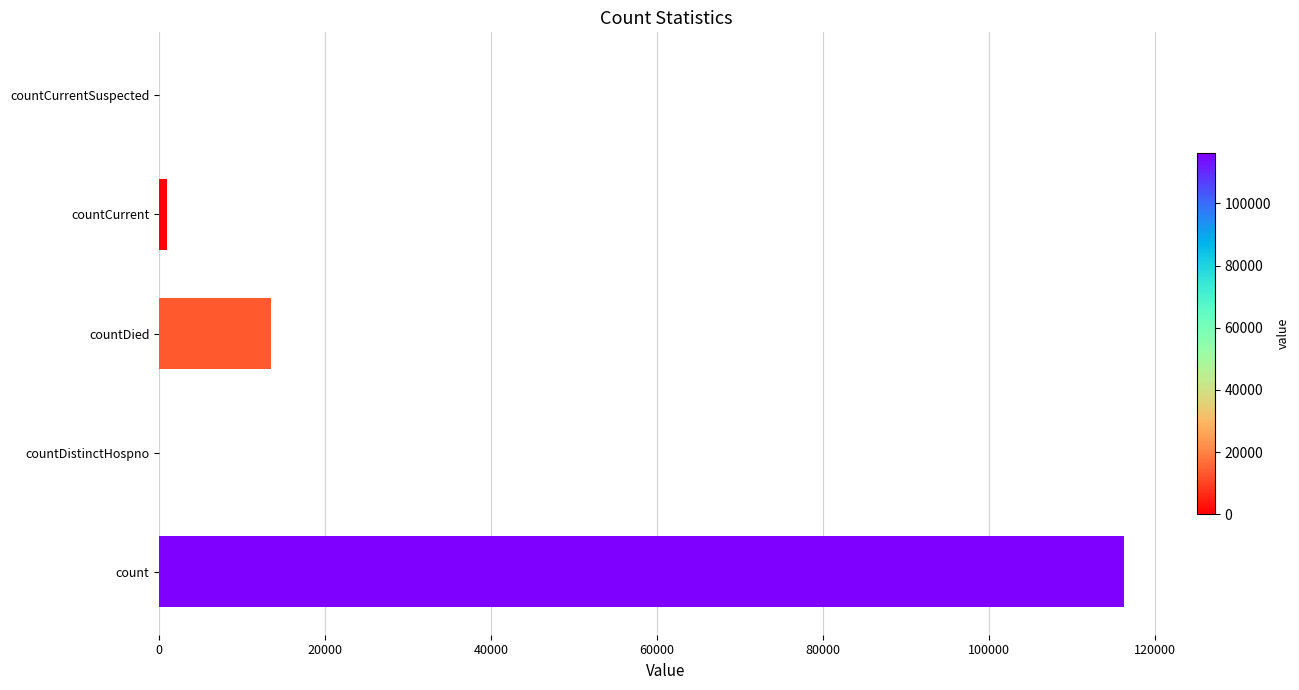

Does the chart contain stacked bars?

No